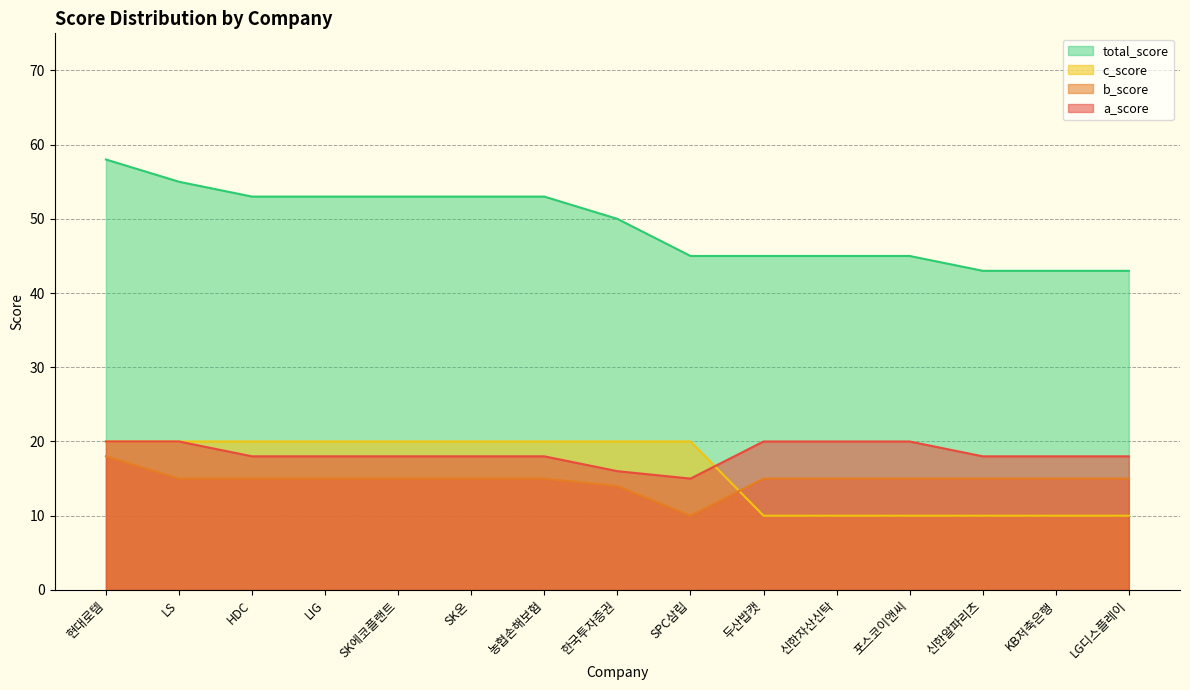

Reading left to right, list all the values displayed in this chart.

a_score: 20	20	18	18	18	18	18	16	15	20	20	20	18	18	18
b_score: 18	15	15	15	15	15	15	14	10	15	15	15	15	15	15
c_score: 20	20	20	20	20	20	20	20	20	10	10	10	10	10	10
total_score: 58	55	53	53	53	53	53	50	45	45	45	45	43	43	43